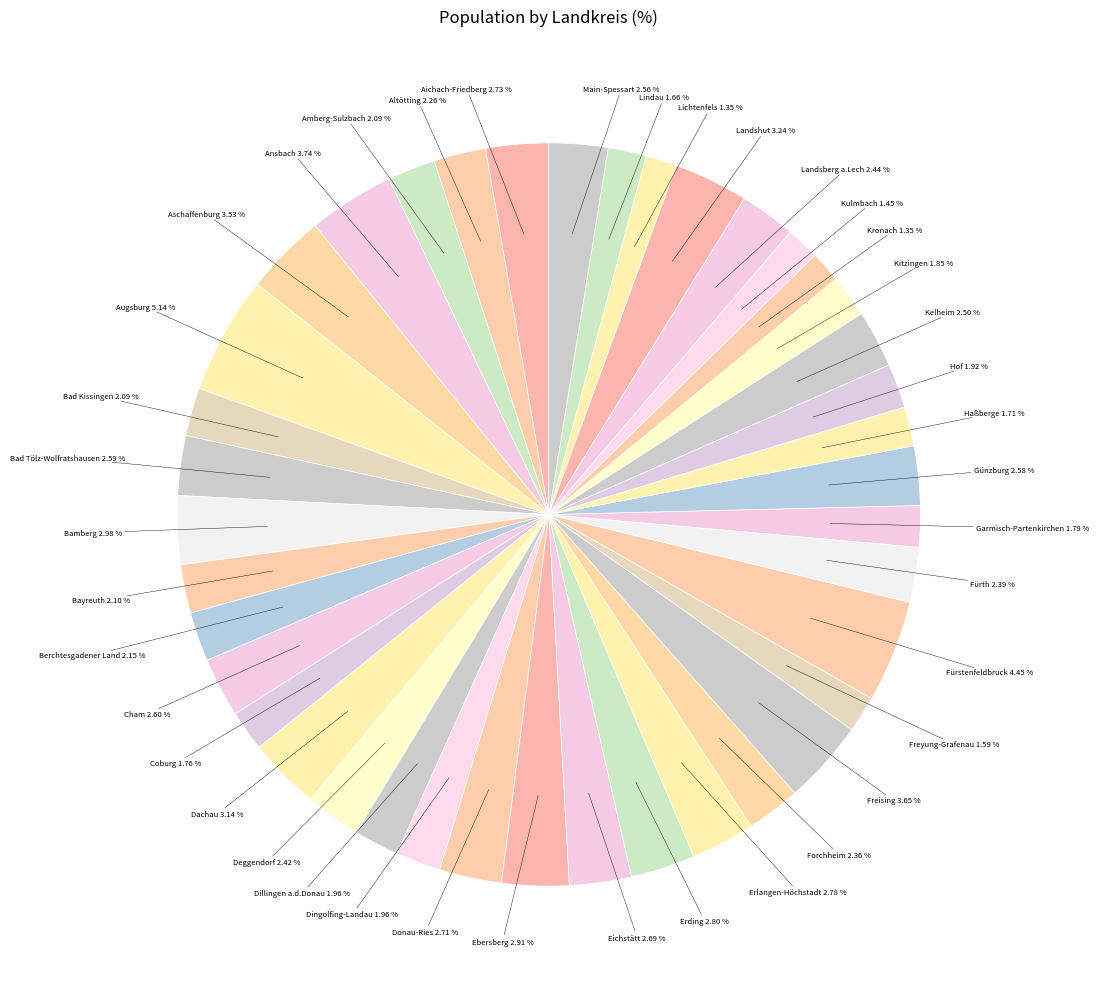

How many segments does this pie chart have?

40